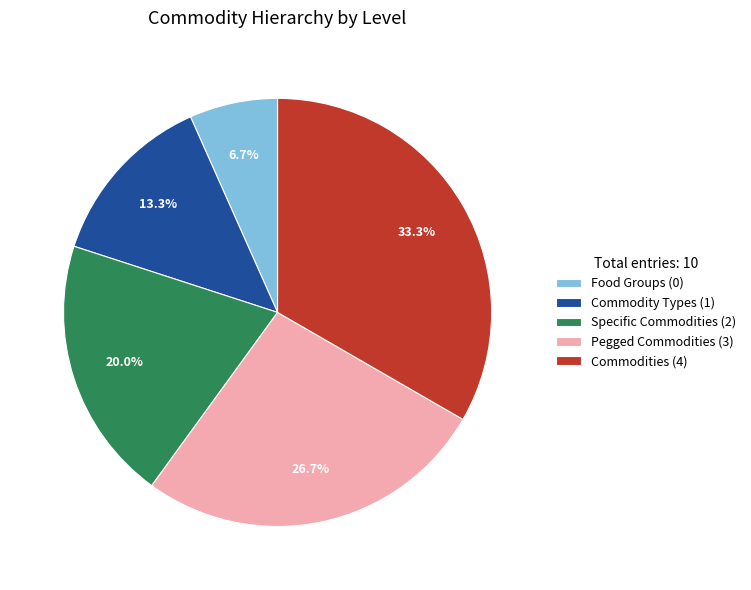

Does Commodities account for over 50% of the chart?

No